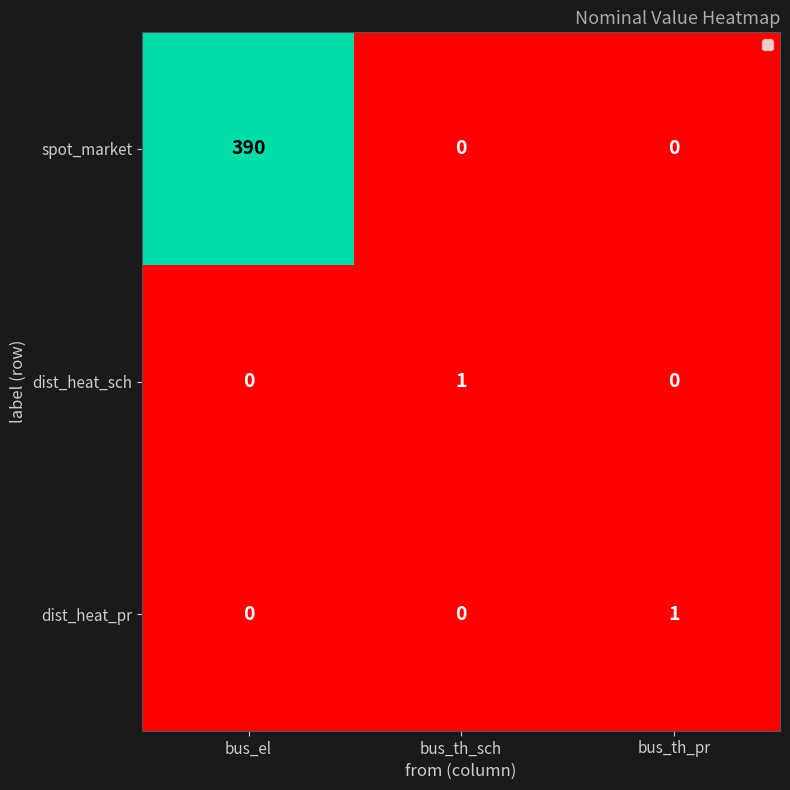

How many data points in dist_heat_pr are above 0?

1